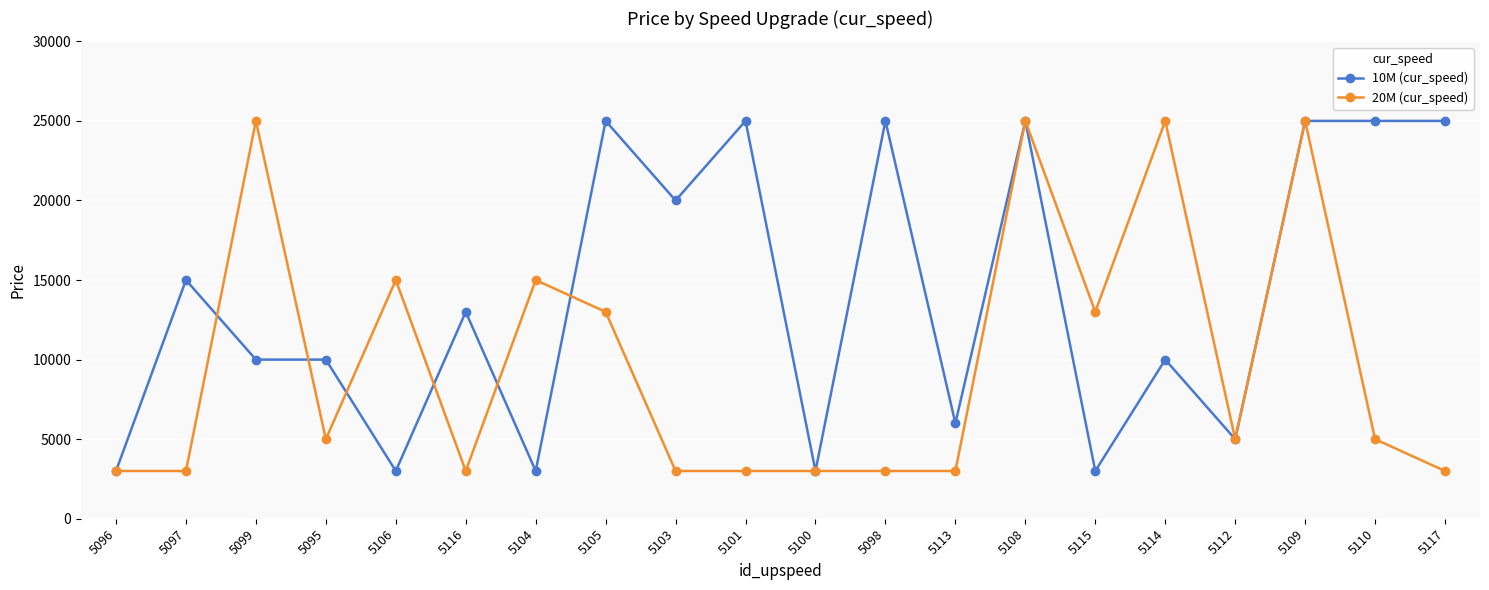

What is the minimum value shown in the chart?

3000